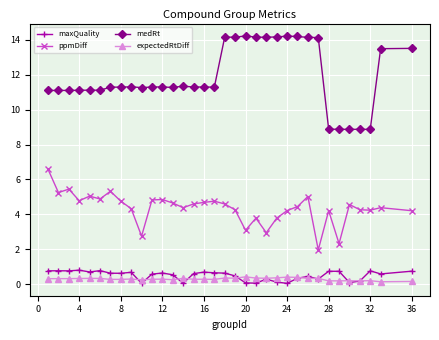

How many lines are shown in the chart?

4